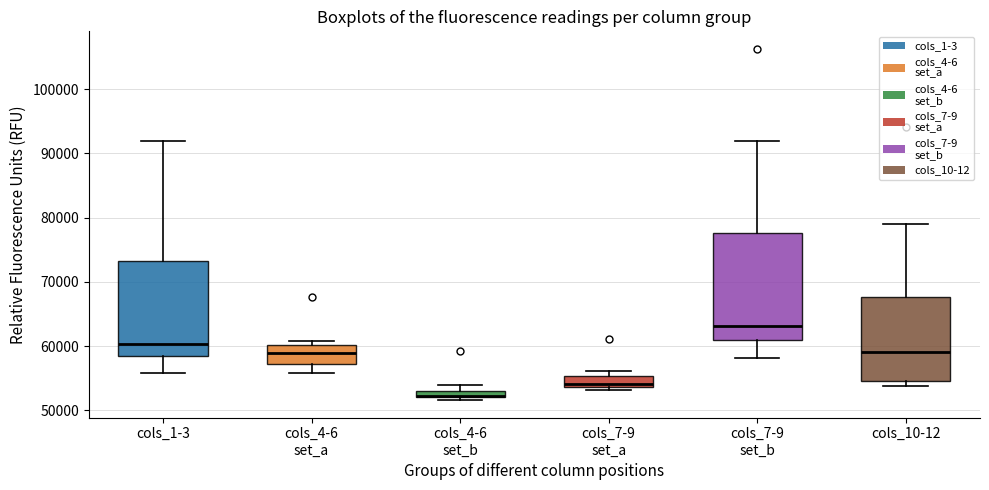

Where does the lower whisker of the box for cols_4-6 set_a end on the y-axis? The values are not printed on the chart, so give them approximately, as read against the axis.

56000